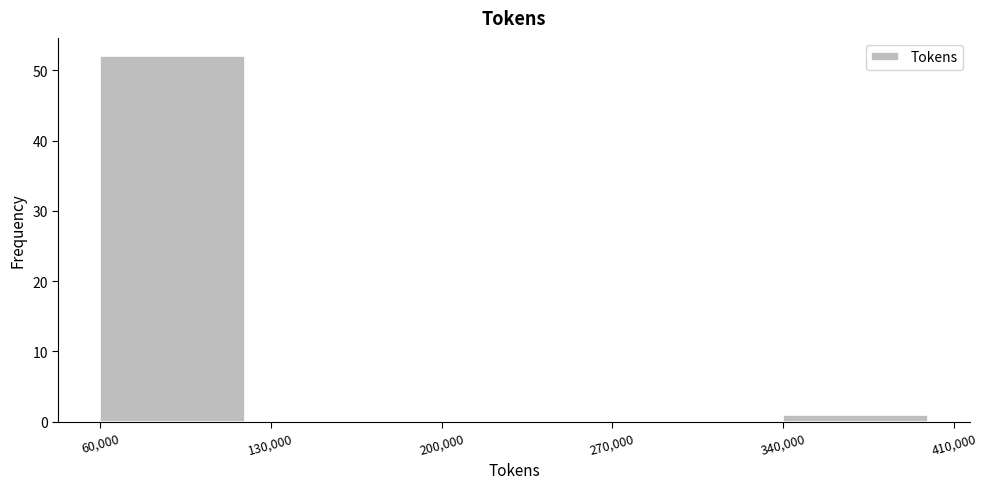

Reading left to right, transcribe this chart: for each bar, give the range it covers on the x-axis and its height. The values are not printed on the chart, so give them approximately, as read against the axis.

60,000 to 130,000: 52
130,000 to 200,000: 0
200,000 to 270,000: 0
270,000 to 340,000: 0
340,000 to 410,000: 1